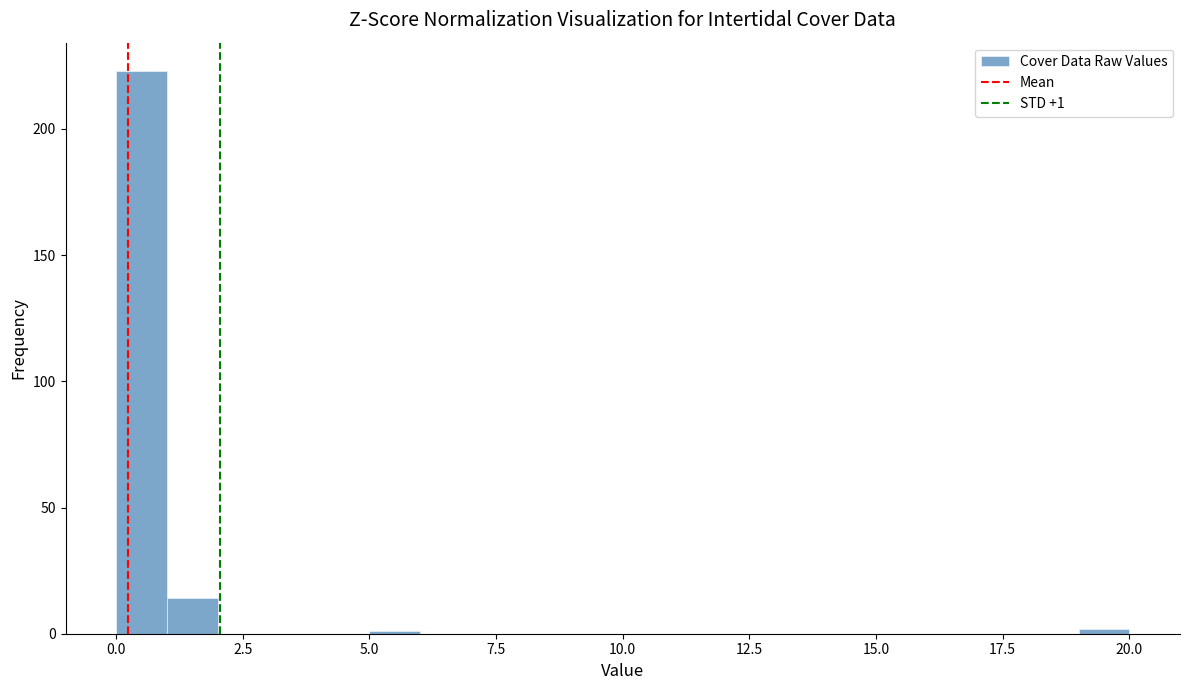

Around what value on the x-axis is the tallest bar? Give the approximate position of its centre, as read against the axis.

0.5